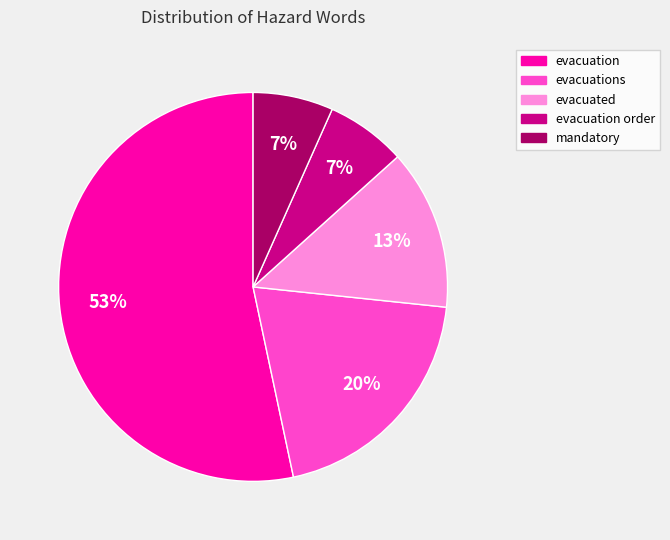

Is the sum of evacuation order and evacuation greater than half?

Yes